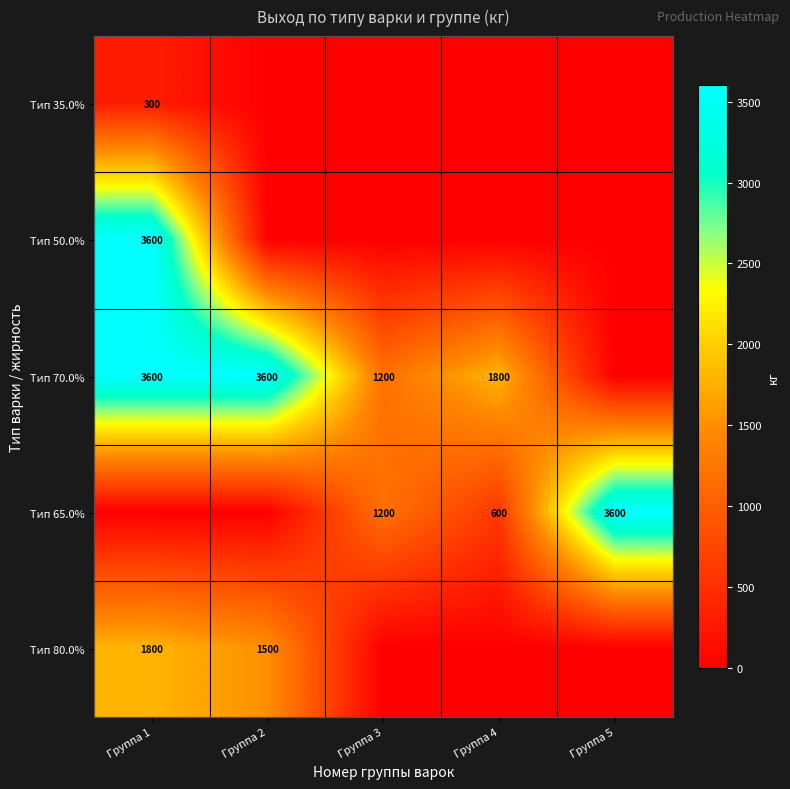

Is it true that Тип 65.0% equals 254 at Группа 3?

False